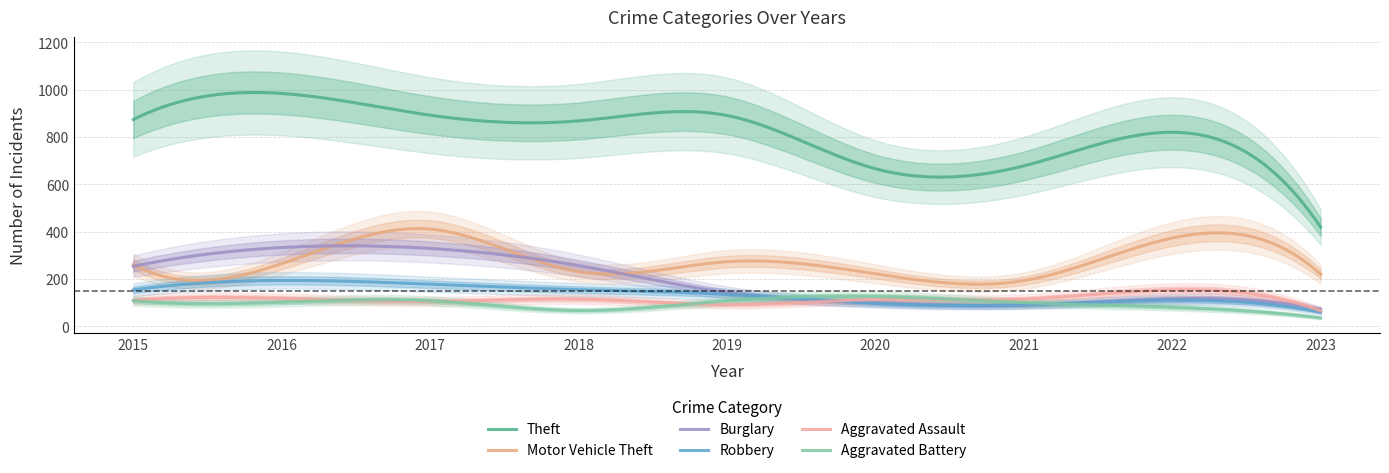

Rank the series at 2016 from highest to lowest value.

Theft, Burglary, Motor Vehicle Theft, Robbery, Aggravated Assault, Aggravated Battery